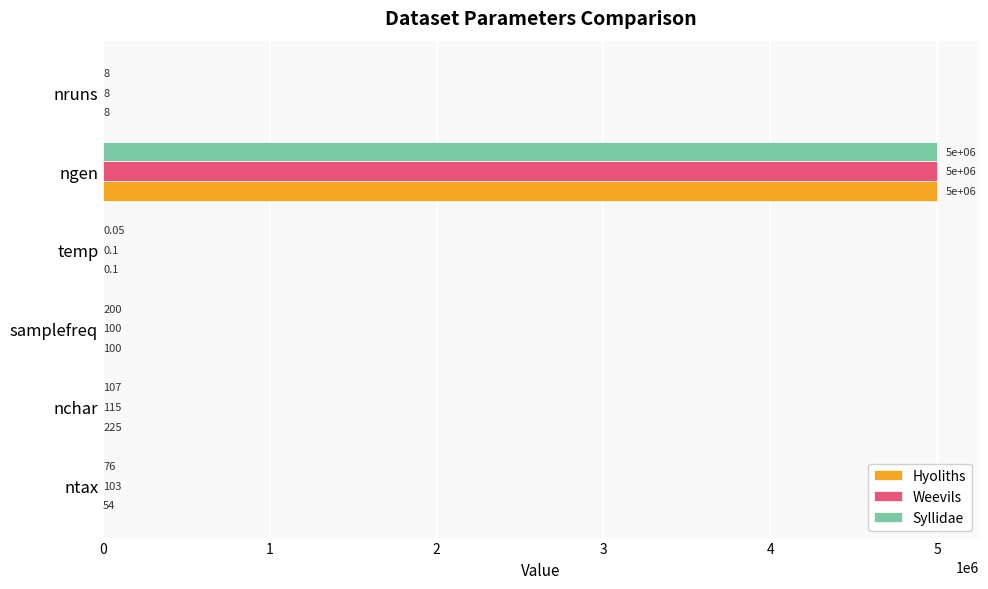

At which category is the sum across all series the highest?

ngen